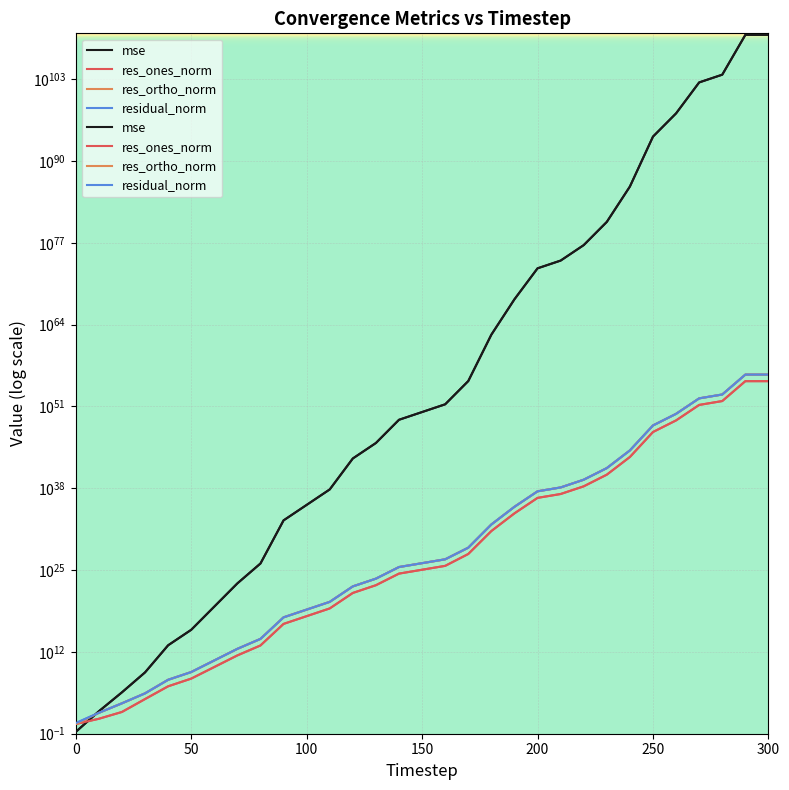

What is the smallest value displayed?

0.2